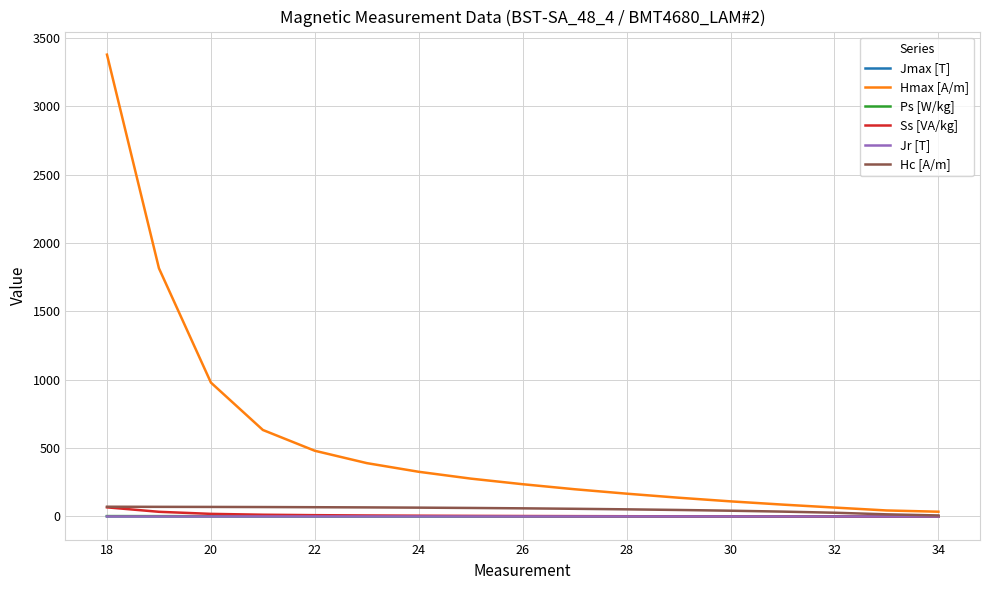

What is the greatest value displayed?

3378.8